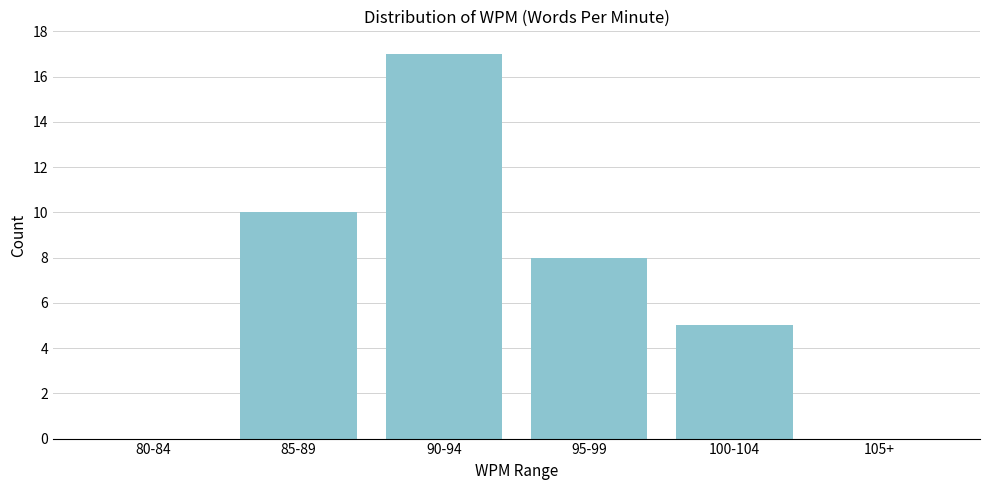

Reading left to right, list all the values displayed in this chart.

80-84=0	85-89=10	90-94=17	95-99=8	100-104=5	105+=0